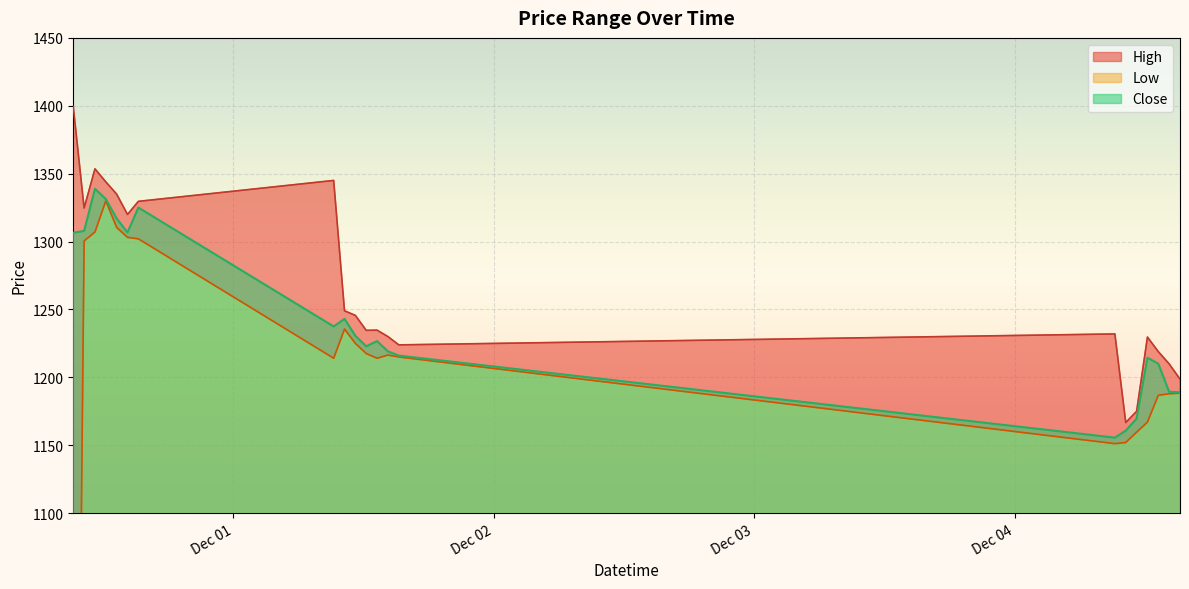

What is the difference between the Close values at 2023-12-04 15:15 and 2023-11-30 09:15?

117.5